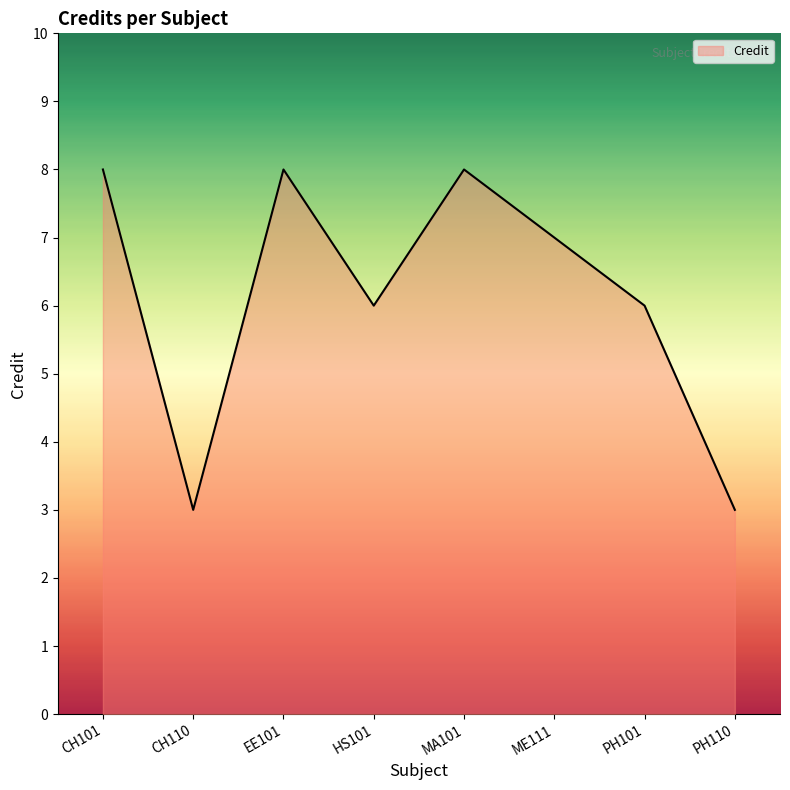

What is the difference between the values at CH101 and PH101?

2